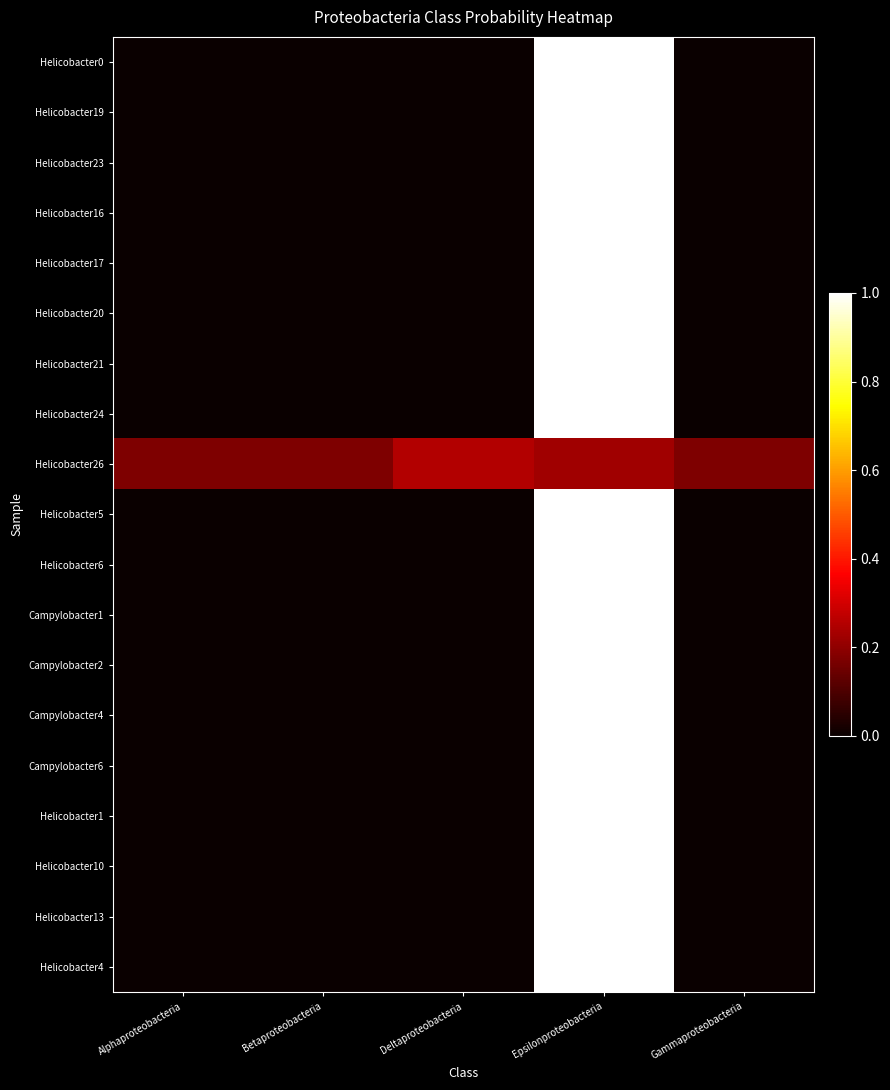

List the series in order of their peak value, lowest first.

Helicobacter26, Helicobacter4, Helicobacter1, Campylobacter1, Helicobacter13, Campylobacter6, Helicobacter19, Helicobacter0, Helicobacter23, Helicobacter16, Helicobacter17, Helicobacter20, Helicobacter21, Helicobacter24, Helicobacter5, Helicobacter6, Campylobacter2, Campylobacter4, Helicobacter10